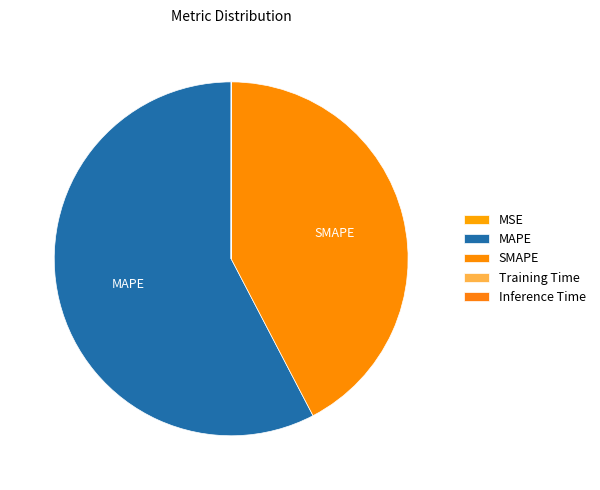

To the nearest percent, what percentage of the pie is SMAPE?

42%